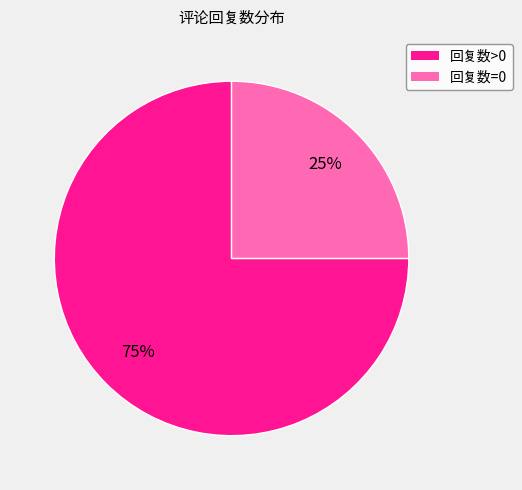

True or false: 回复数>0 accounts for 90% of the total.

False